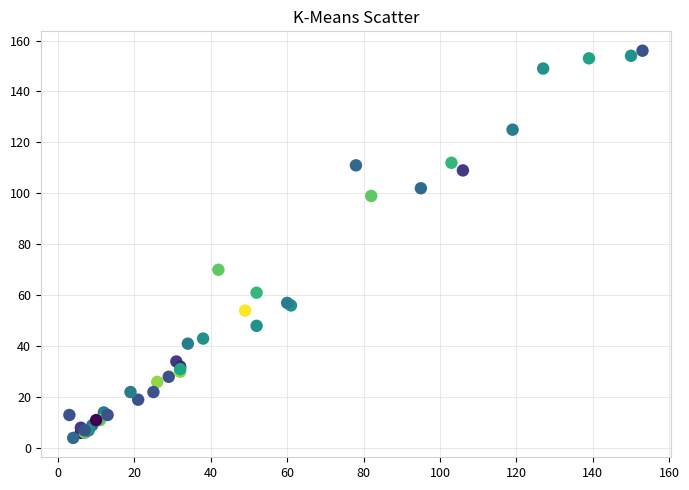

What Y value in the scatter plot is closest to 80?

70